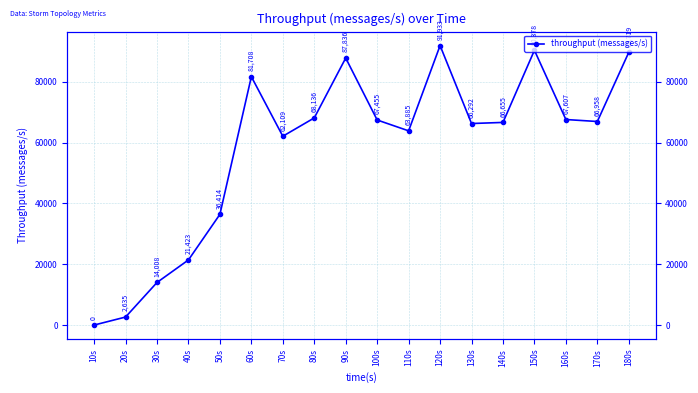

What is the average value?

58064